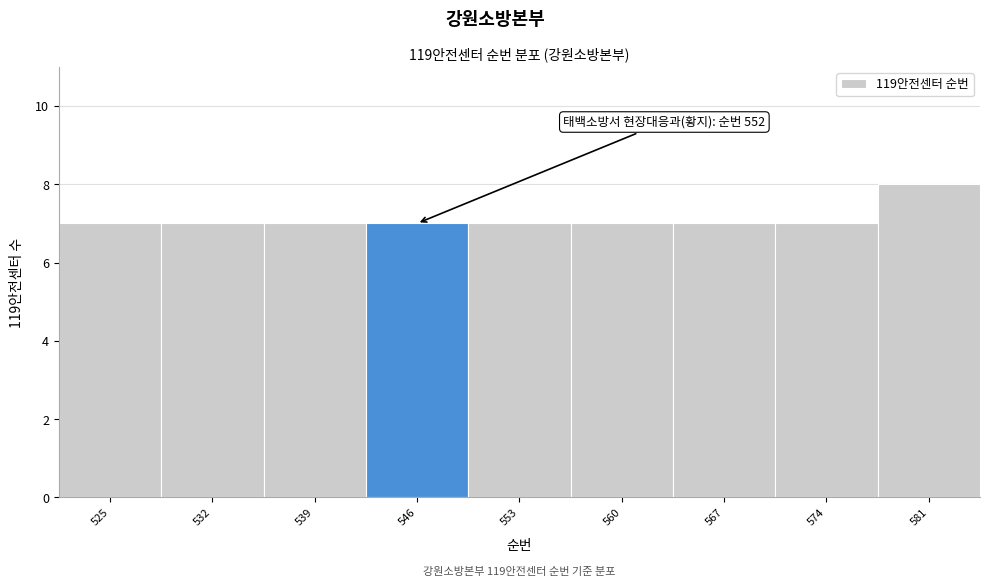

Reading left to right, transcribe all the data shown in this chart.

7	7	7	7	7	7	7	7	8